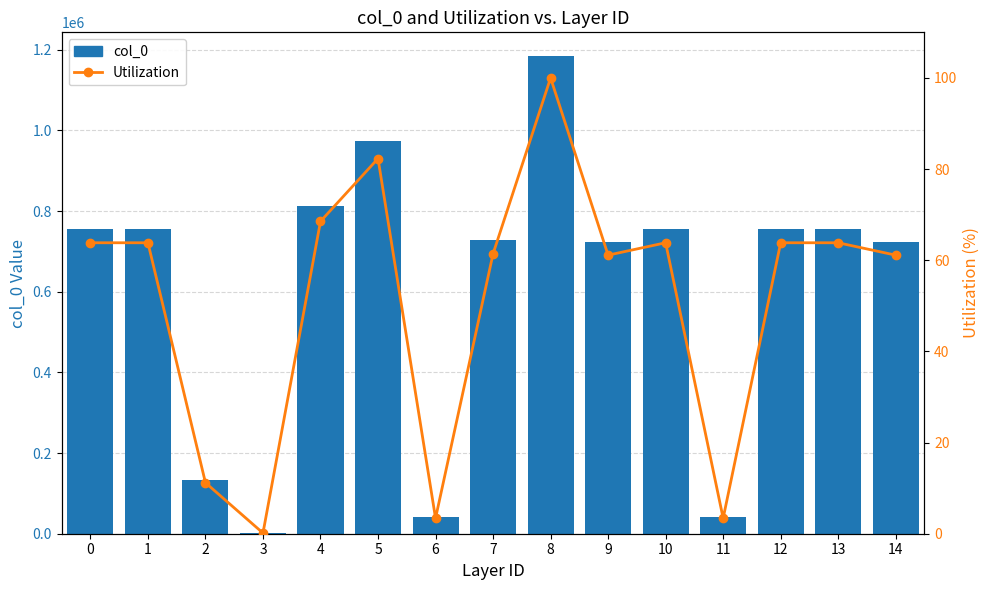

List the series in order of their overall mean, lowest first.

Utilization, col_0